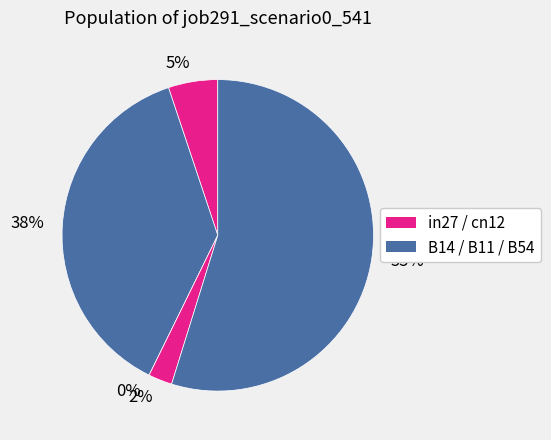

Does B54 represent more than half of the total?

Yes